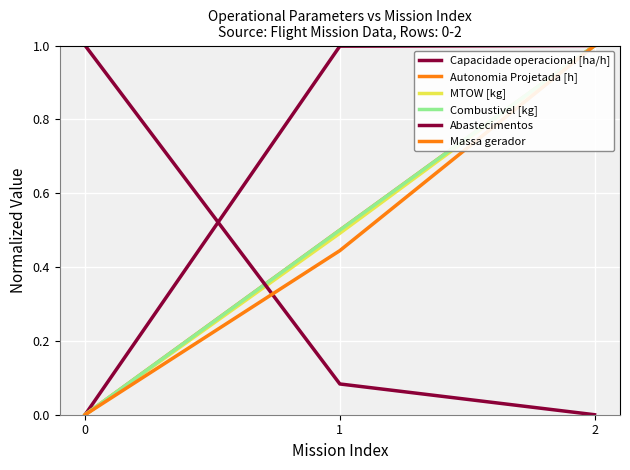

Between 0 and 2, which is larger?

2